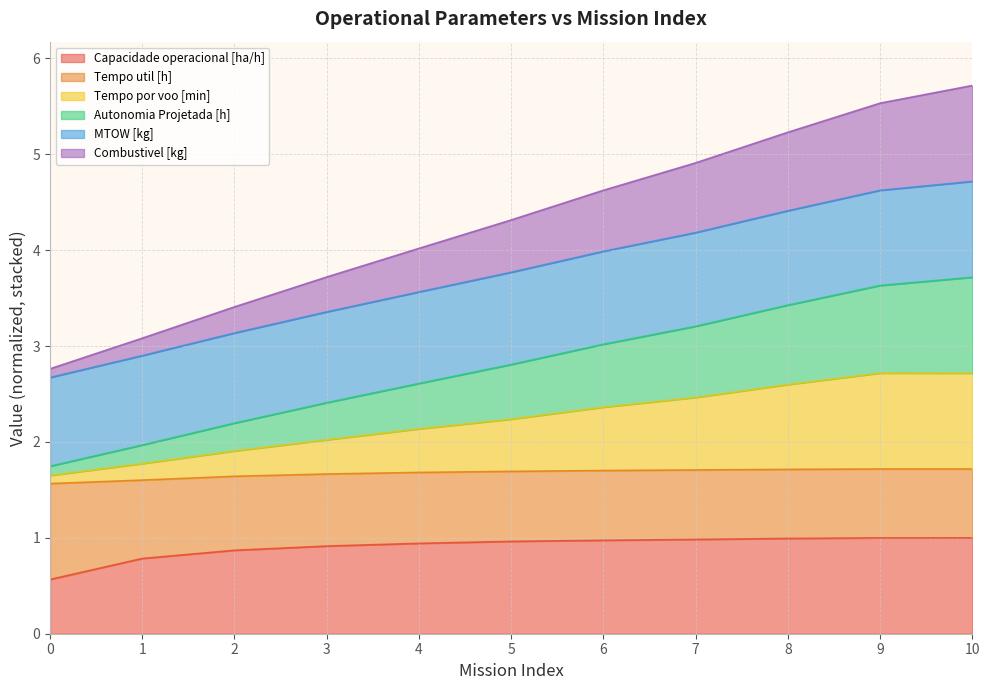

What is the total value across all series at 9?

5.5